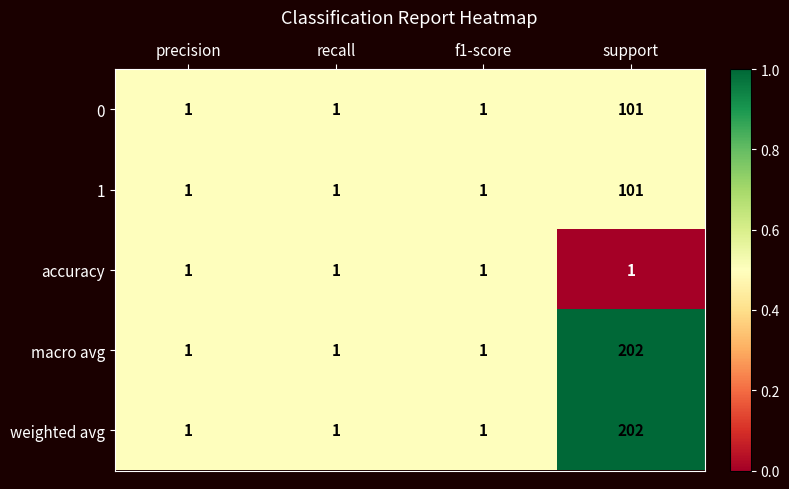

What is the greatest value displayed?

202